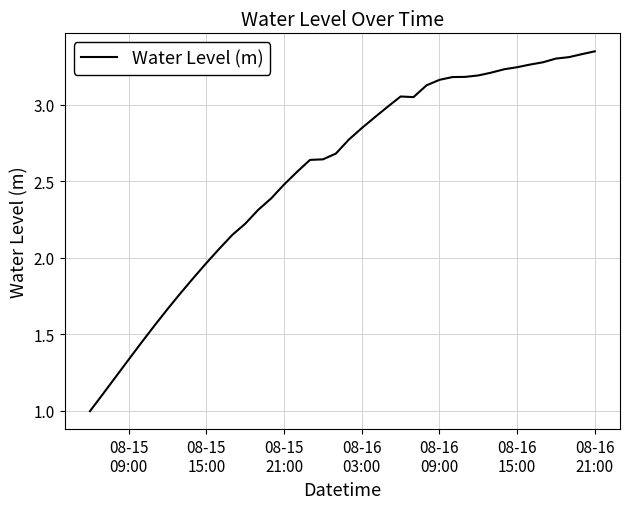

What is the difference between the maximum and minimum values?

2.3